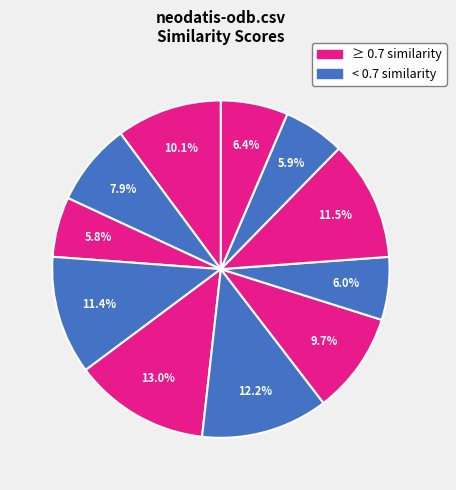

Does any single category account for the majority?

No